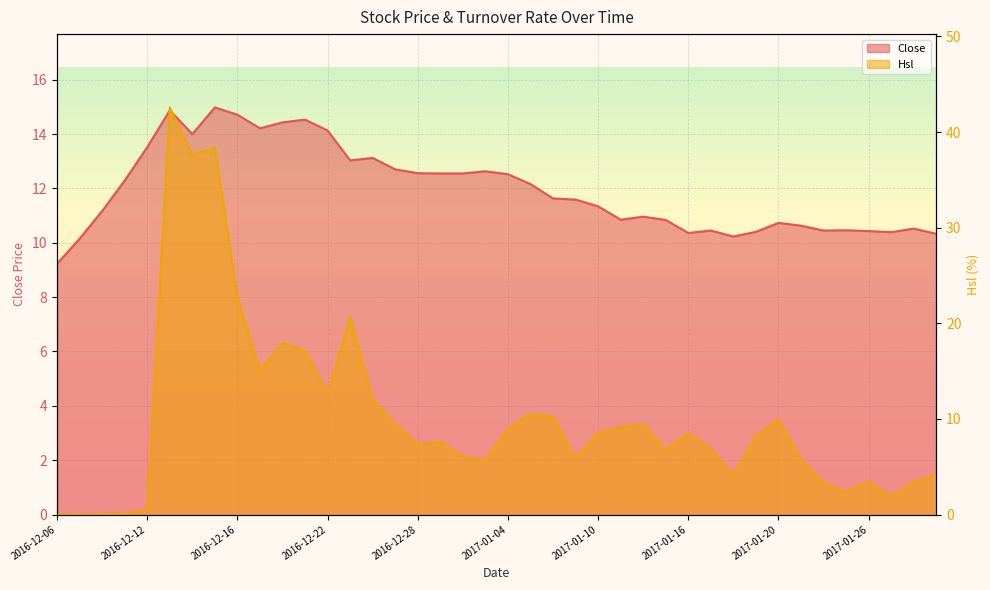

How many interior local peaks does the Hsl series have?

10